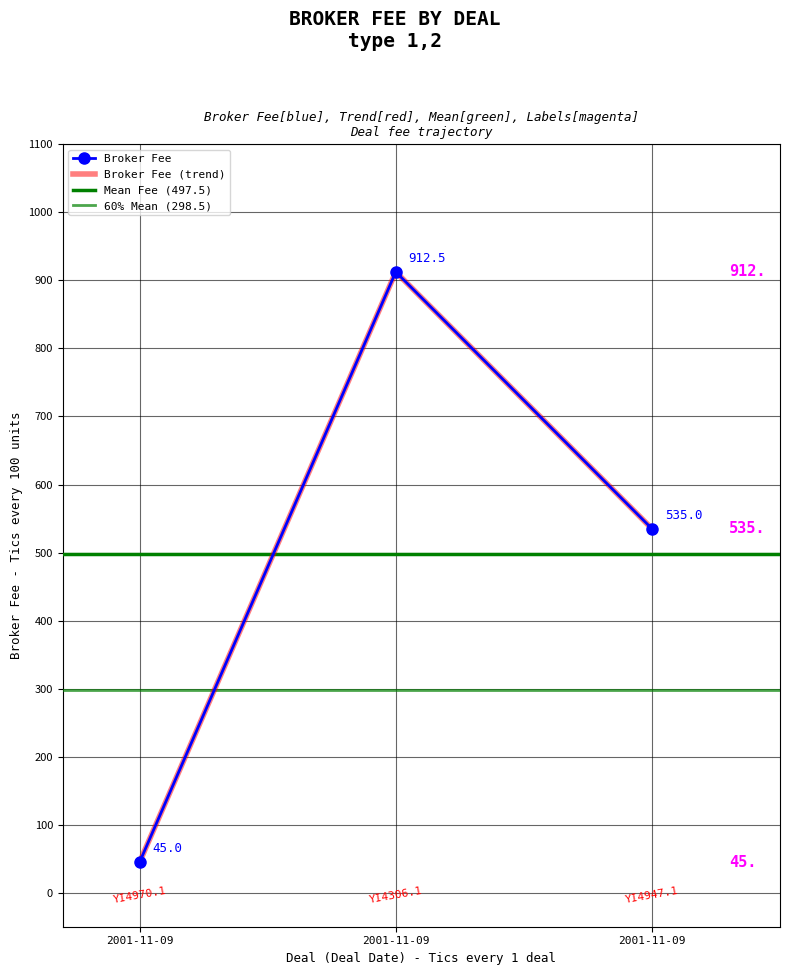

What is the approximate value at 2001-11-09?

45.0